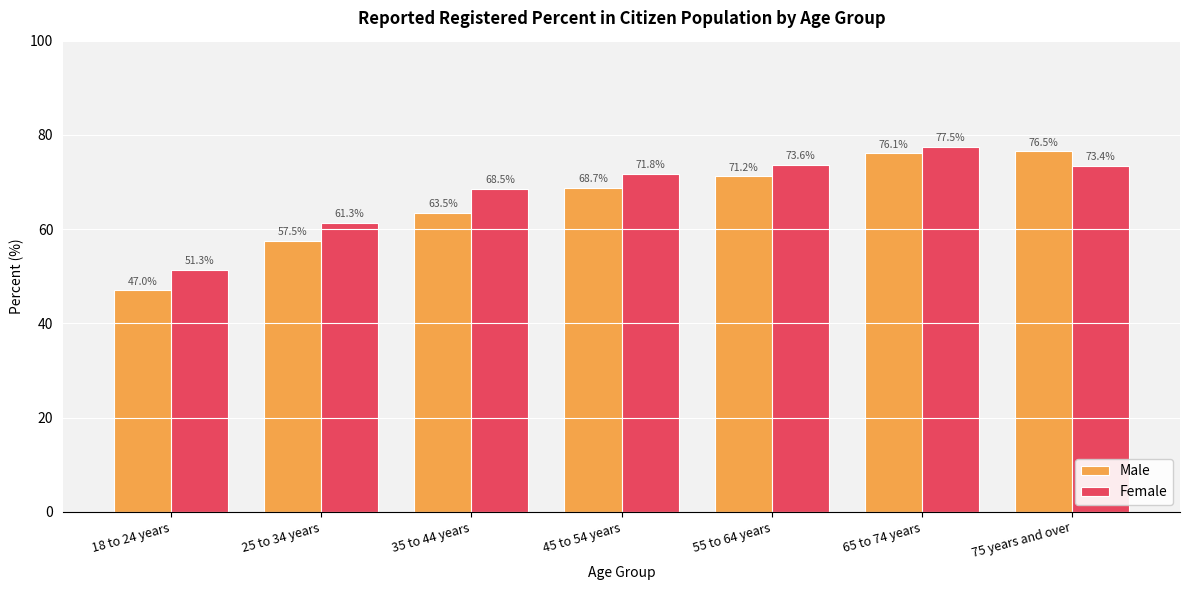

How many bars are there in total?

14